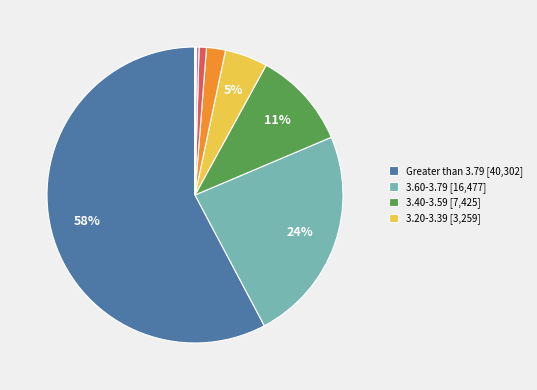

To the nearest percent, what is the average slice percentage?

9%